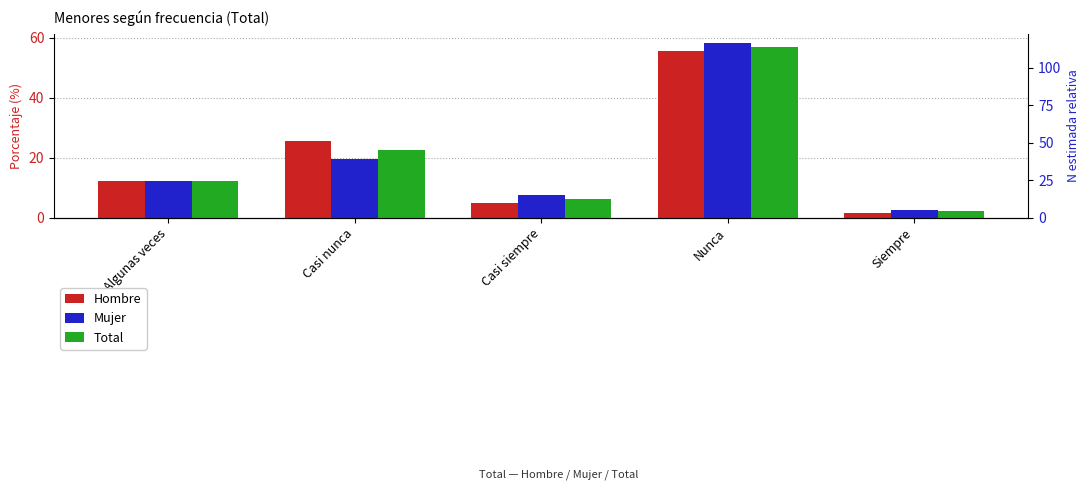

How many series are shown in this chart?

3